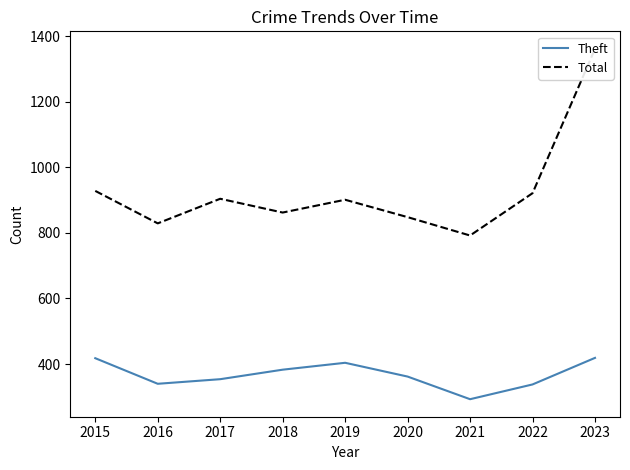

How many data points in Theft are less than 362?

4